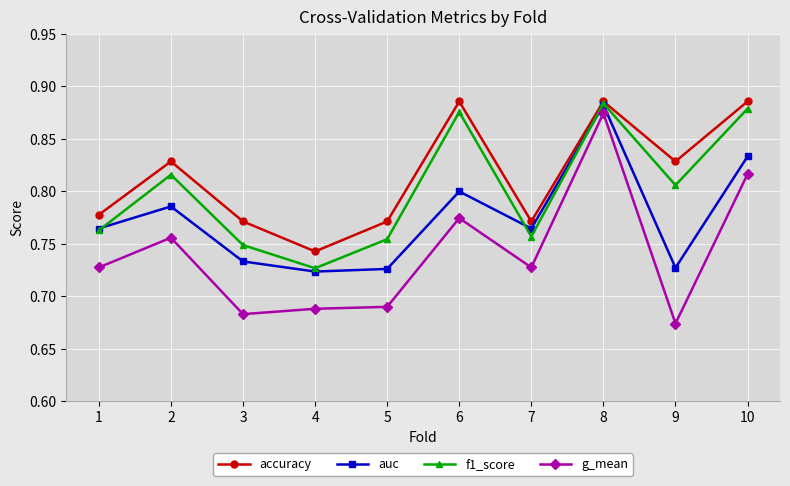

Which series has the largest range (max minus min)?

g_mean